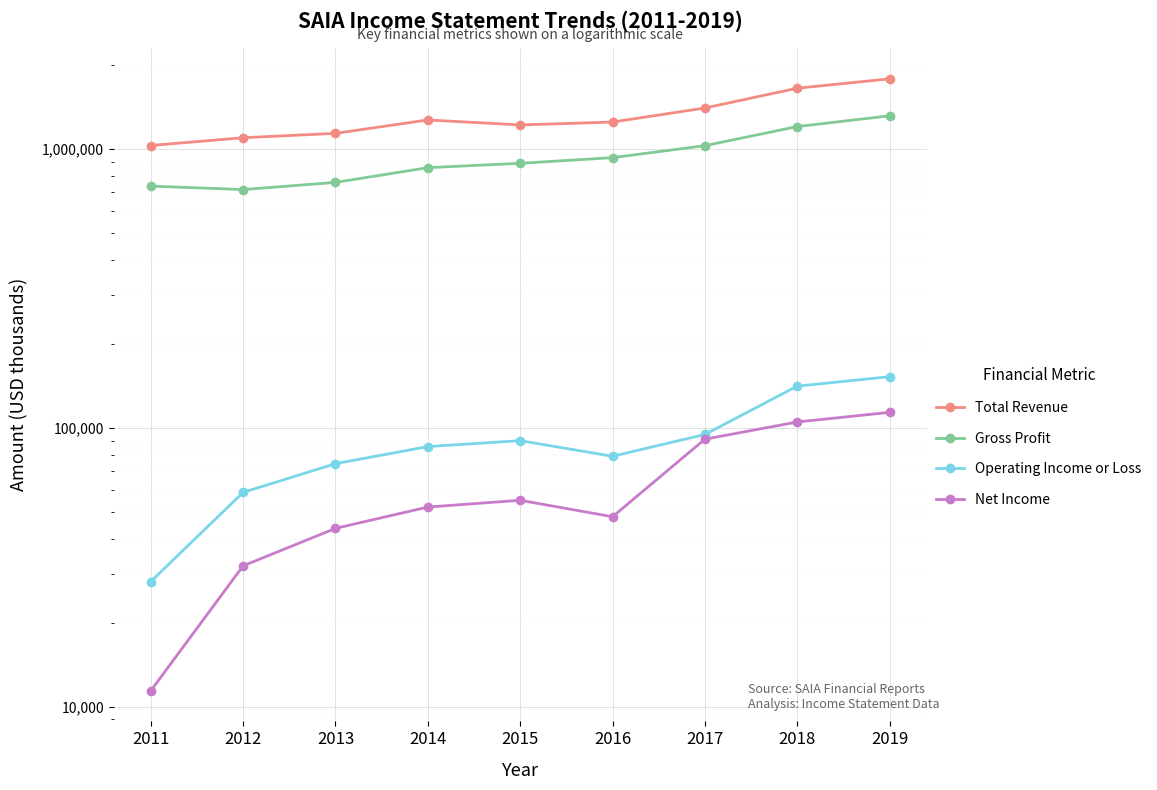

Rank the categories by Net Income value from lowest to highest.

2011, 2012, 2013, 2016, 2014, 2015, 2017, 2018, 2019